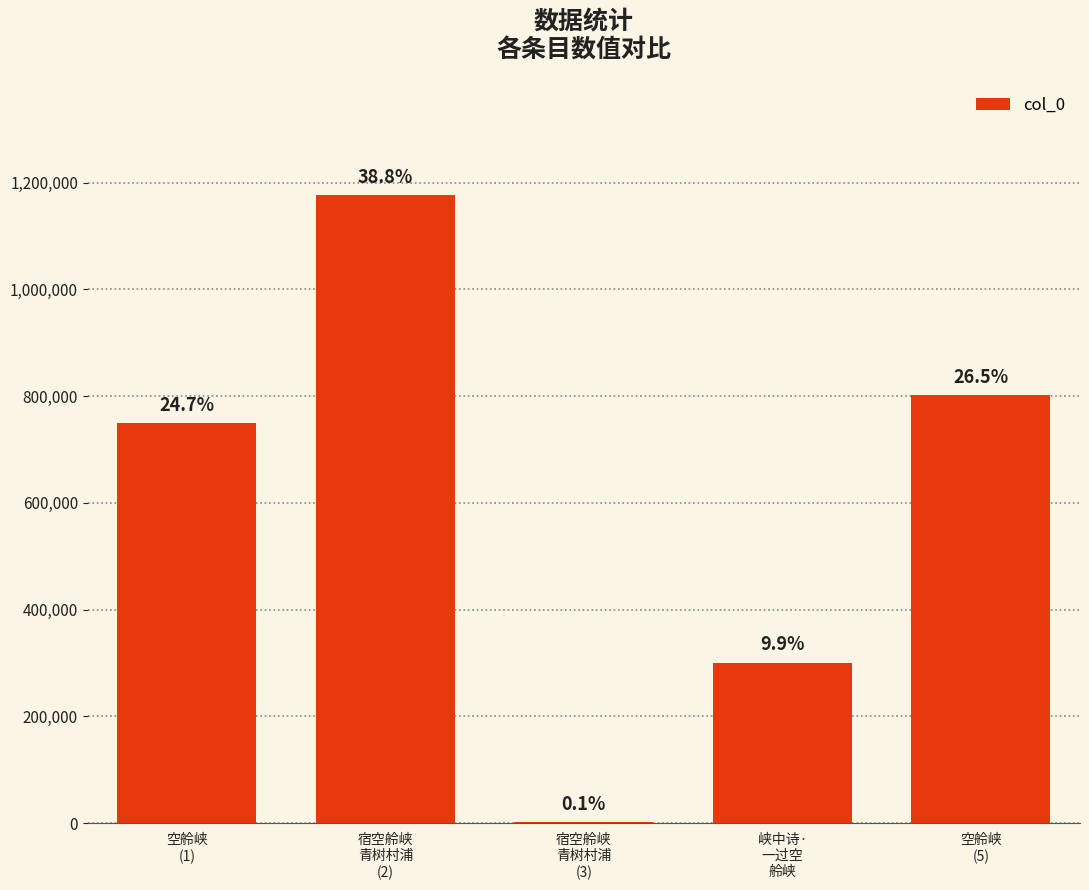

Is it true that the value at 峡中诗·
一过空
舲峡 is 301006?

True